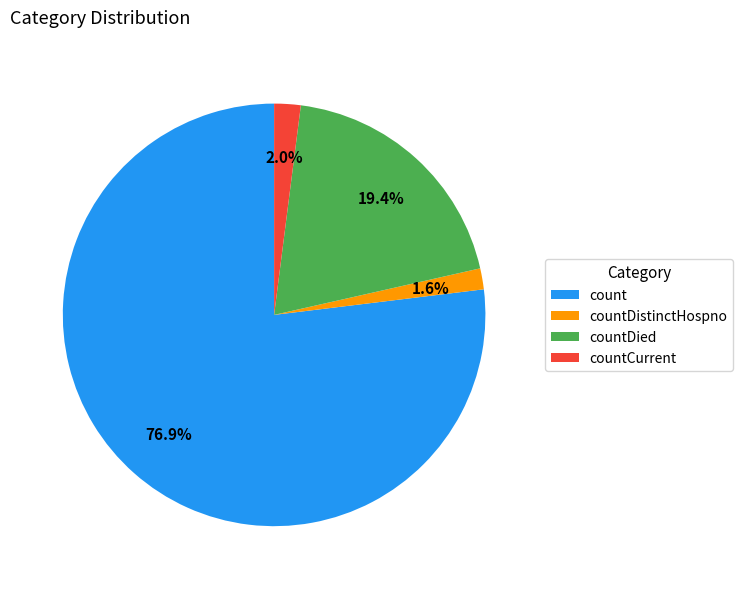

What is the majority slice?

count